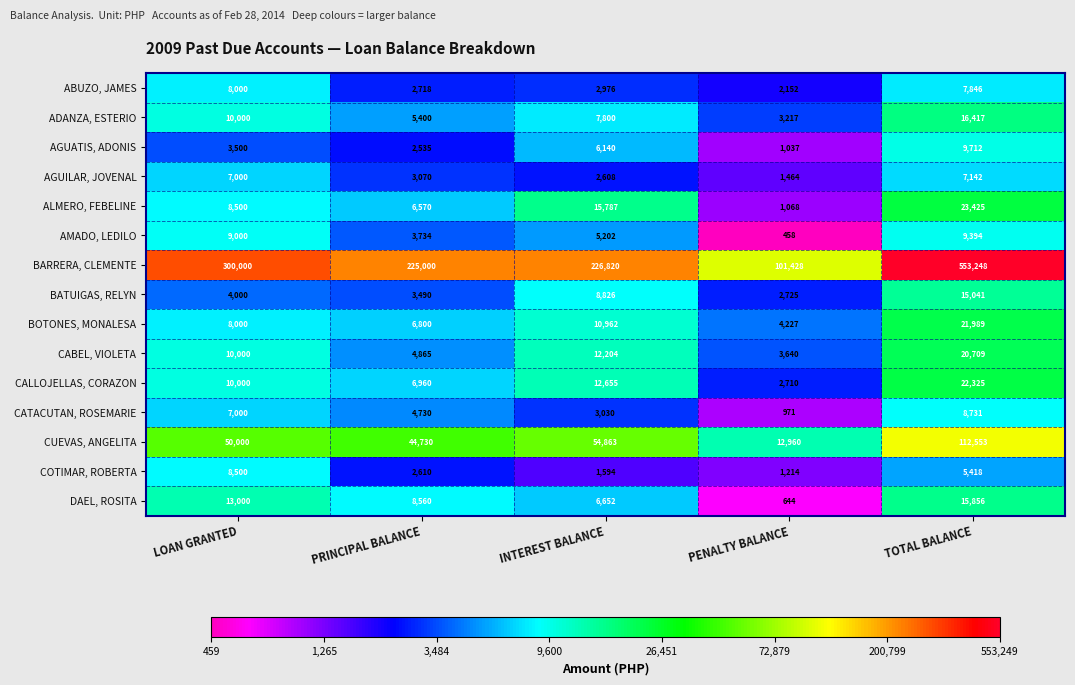

Count the ADANZA, ESTERIO values in the range 5400 to 10000.

3